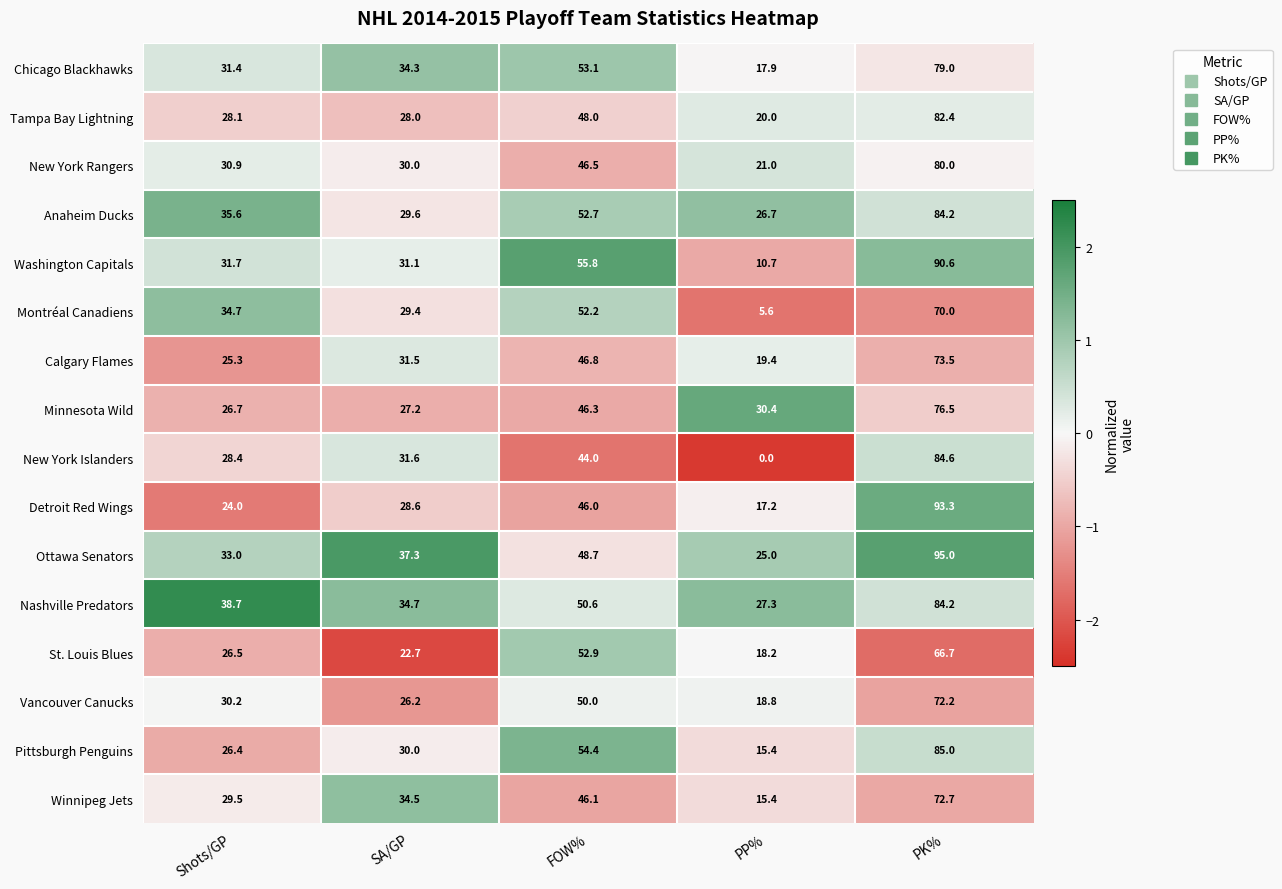

Which series has the largest total across all categories?

Ottawa Senators